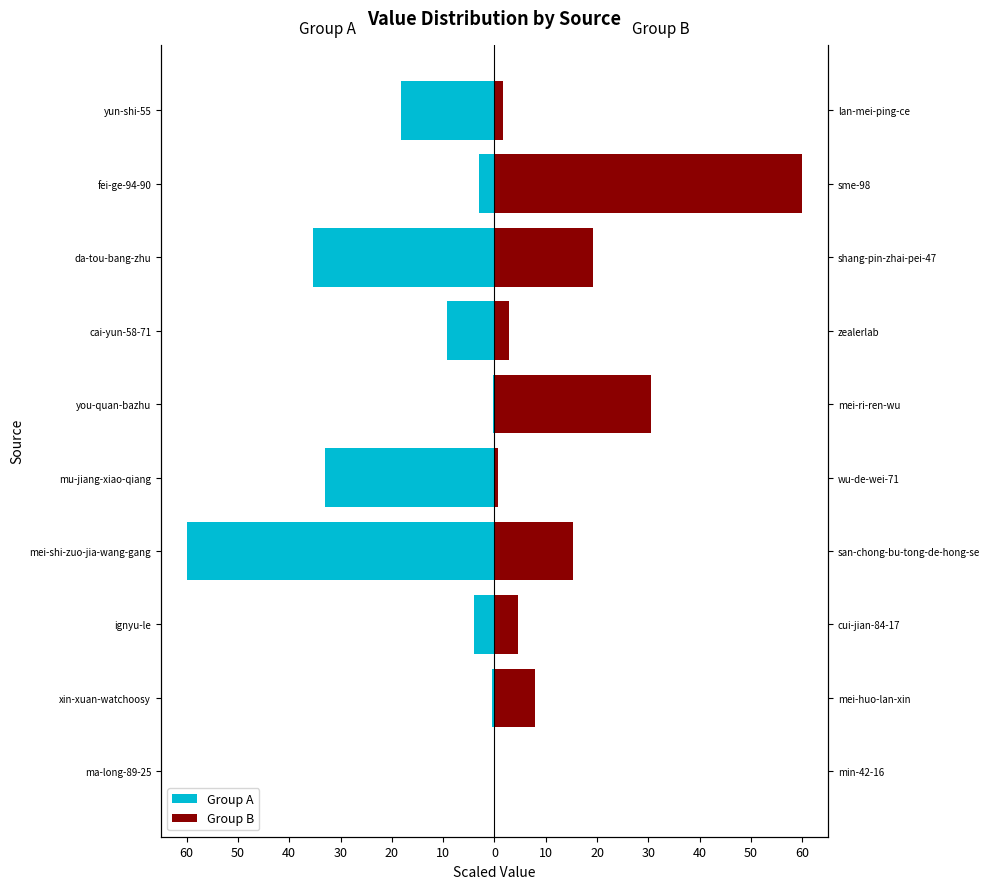

What is the difference between the maximum and minimum values in the Group B series?

60.0